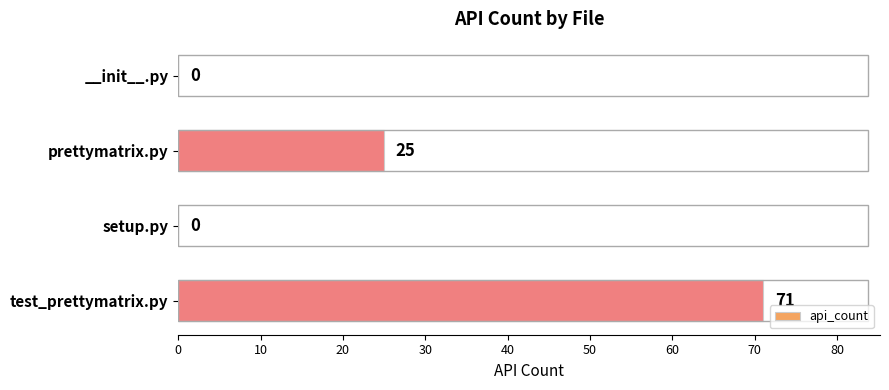

Where is the data nearest to the value 35?

prettymatrix.py